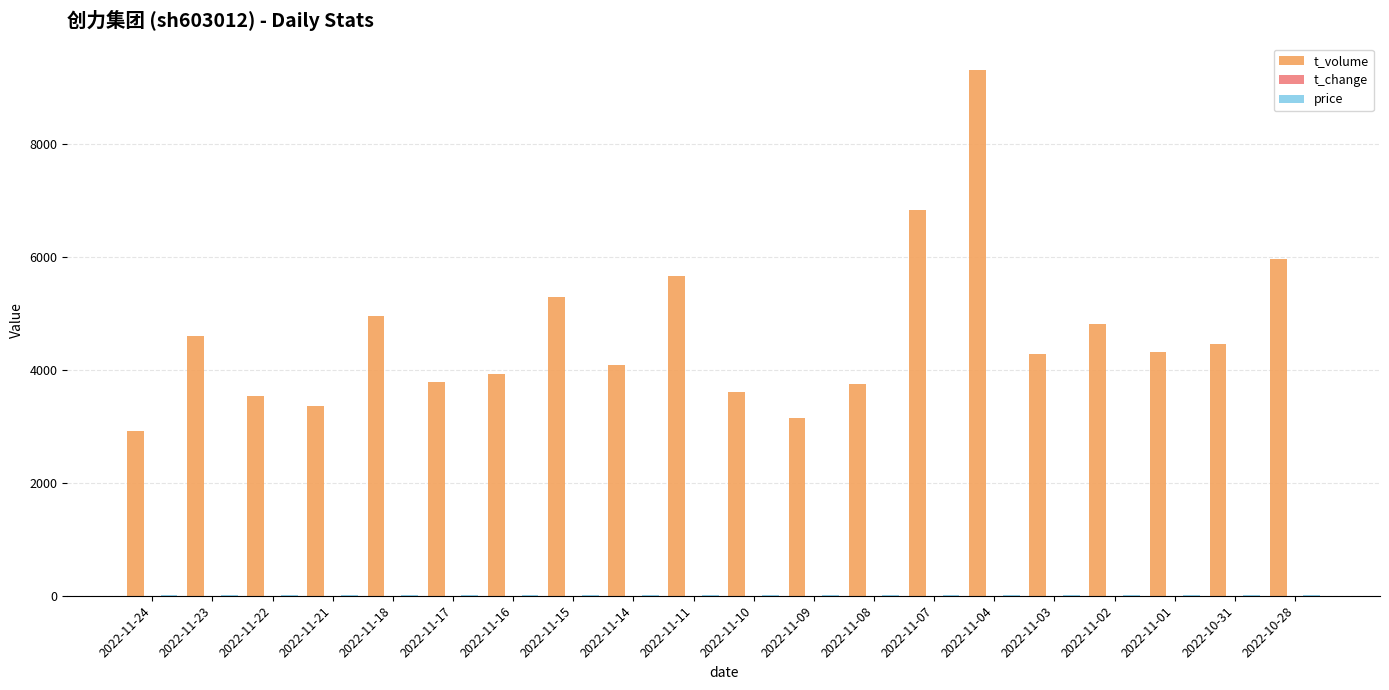

Between 2022-11-23 and 2022-11-11, which series saw the biggest shift?

t_volume